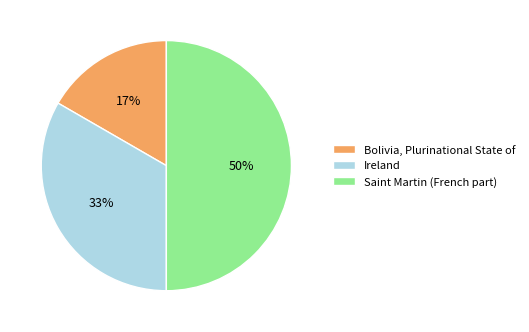

Which category has the biggest portion of the pie?

Saint Martin (French part)